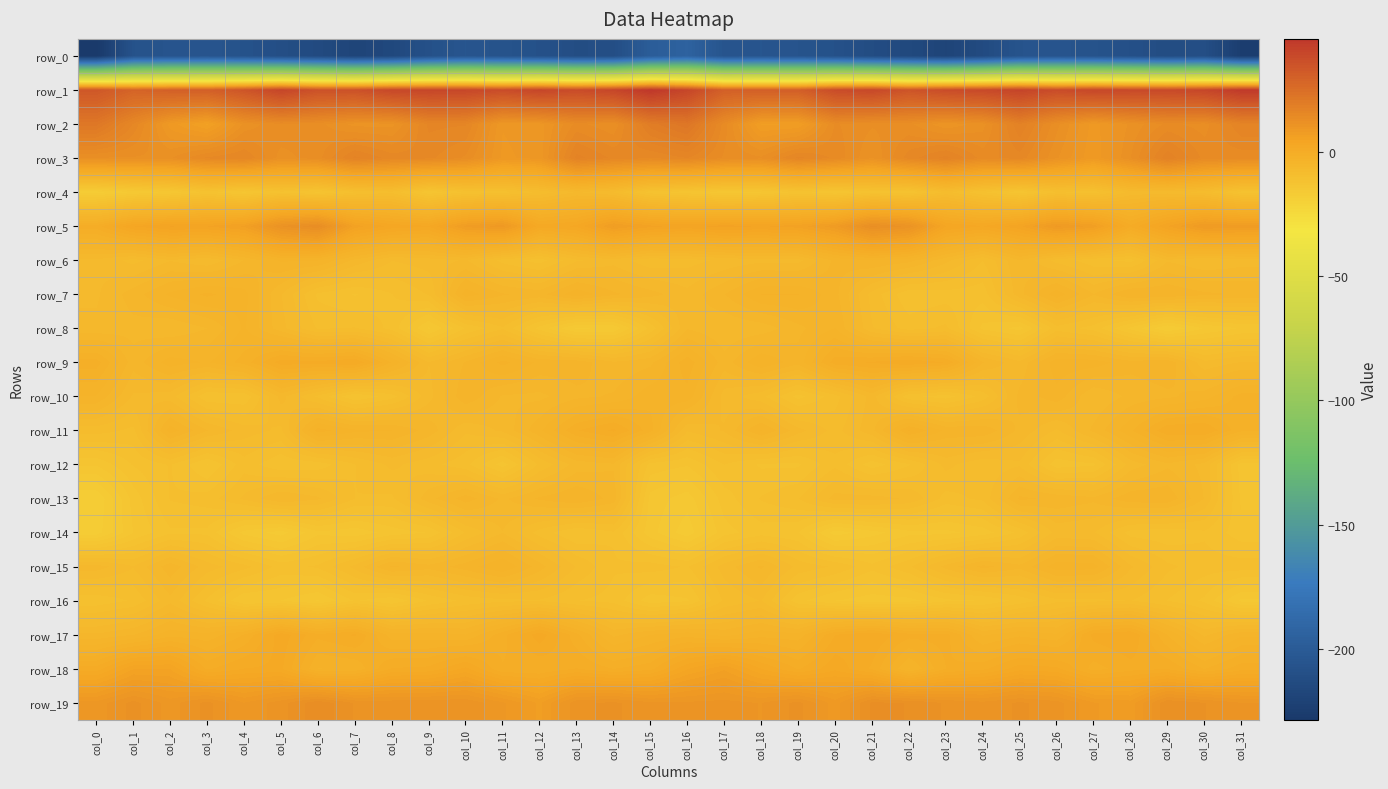

What is the difference between the row_15 values at col_13 and col_17?

0.6